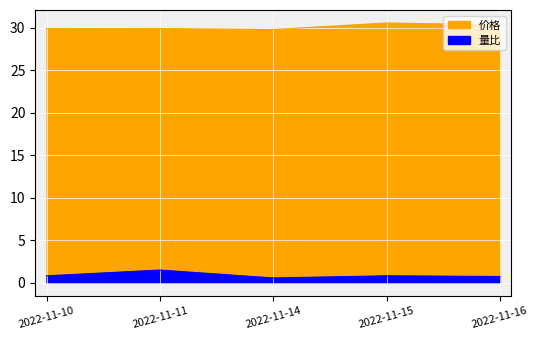

What is the minimum value shown in the chart?

0.6